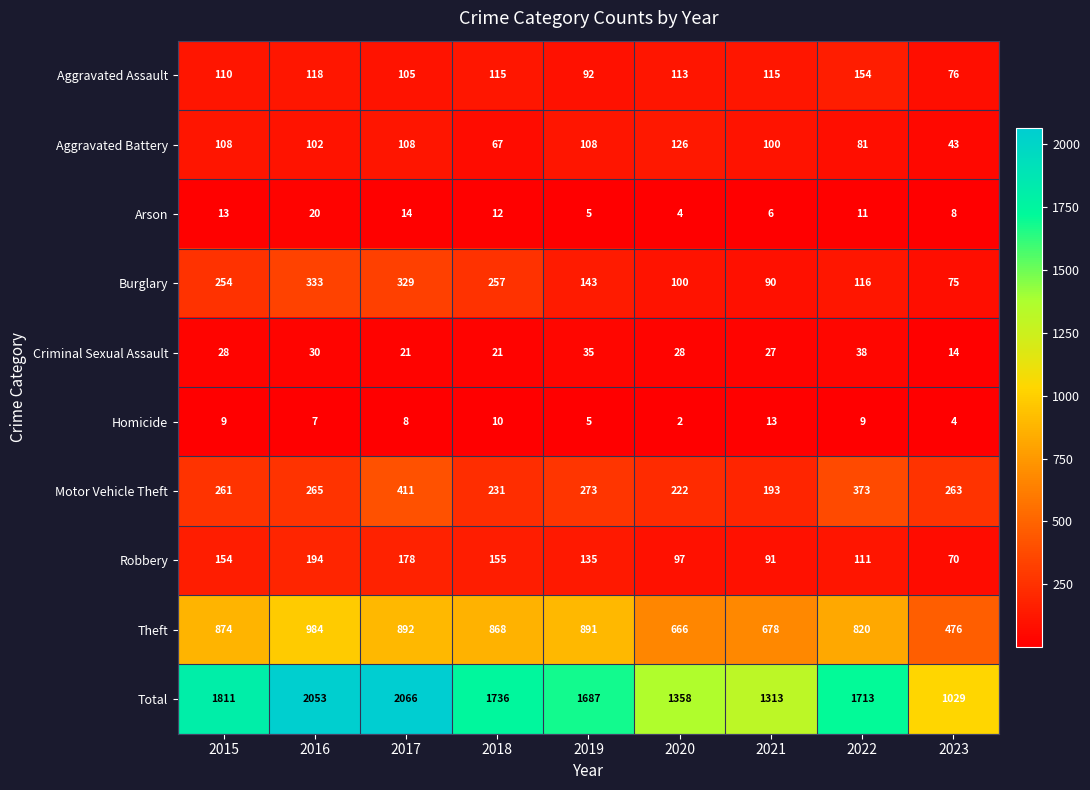

How many distinct data groups are displayed?

10